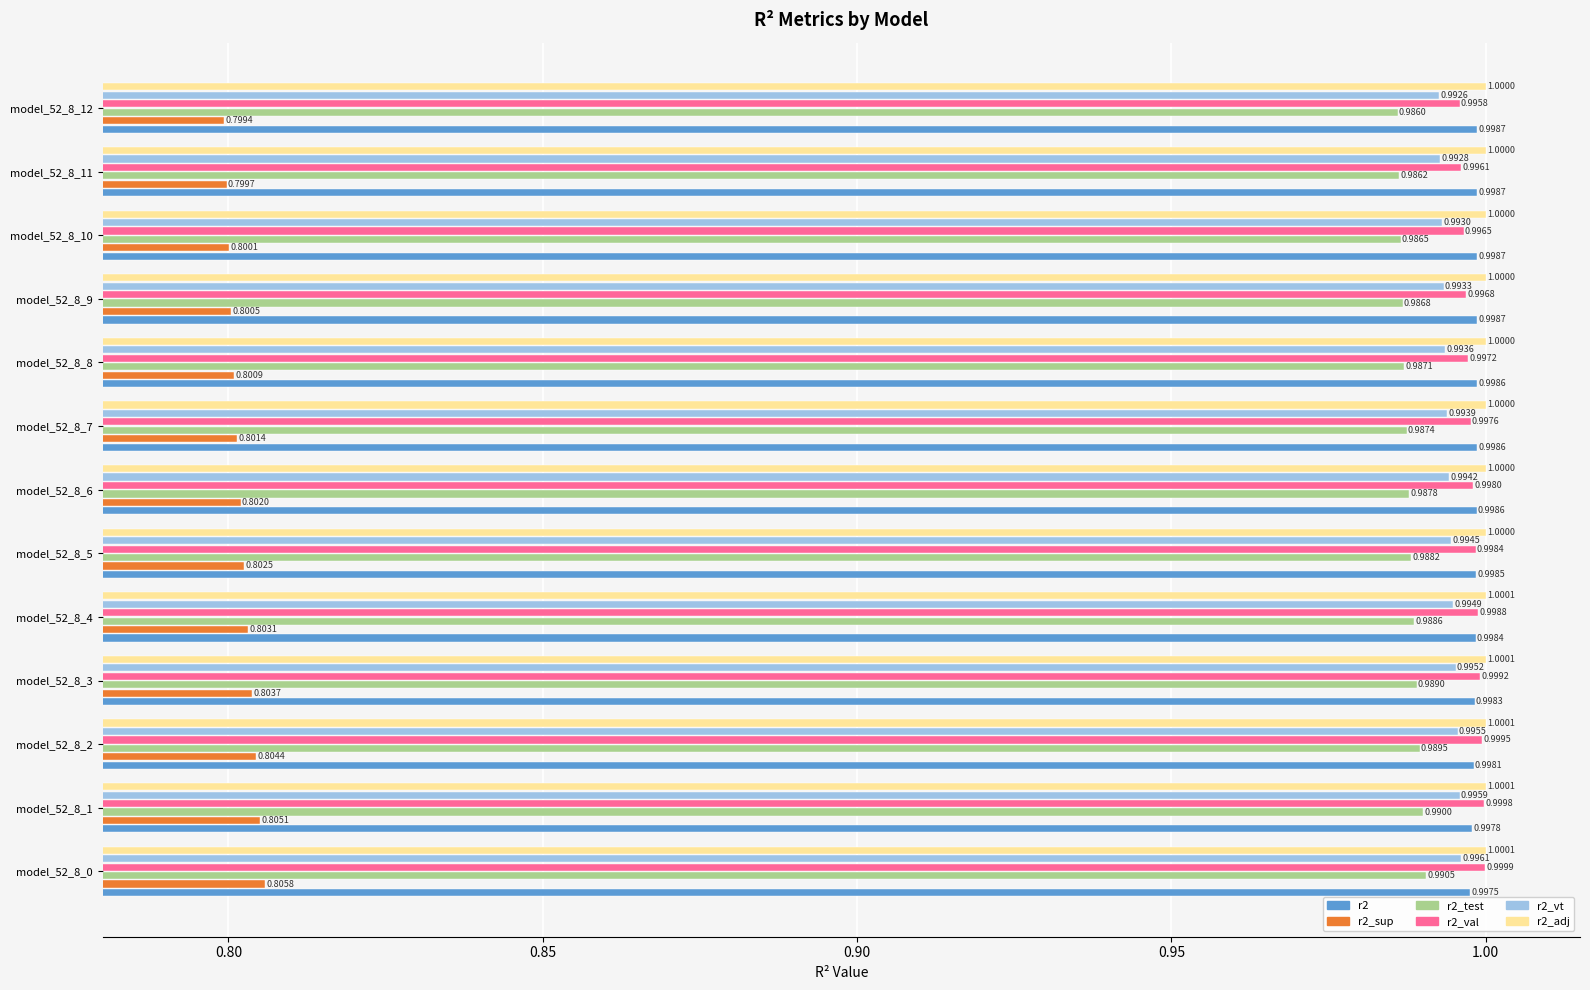

Between model_52_8_0 and model_52_8_6, which series saw the biggest shift?

r2_sup